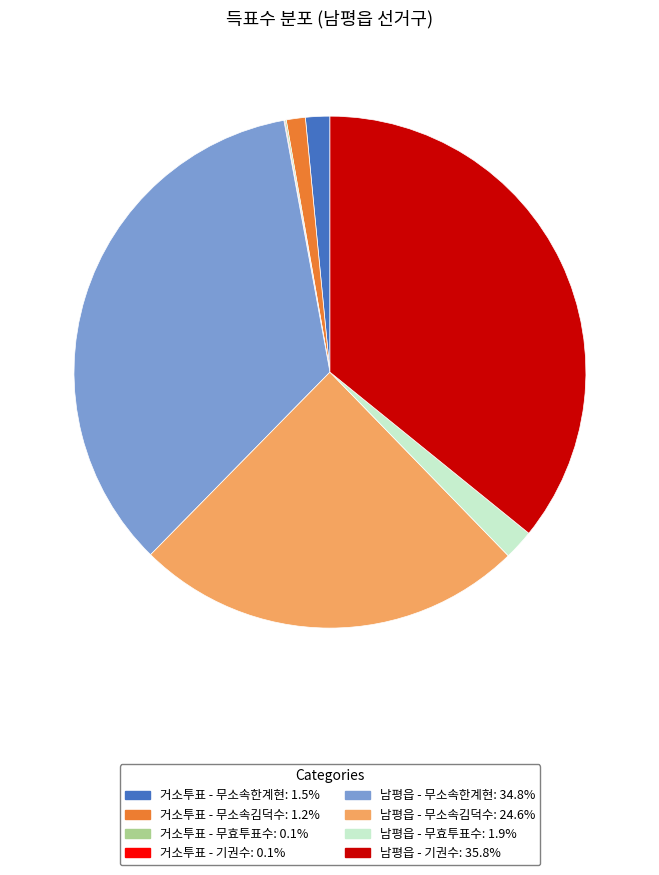

Is there a majority slice in this chart?

No